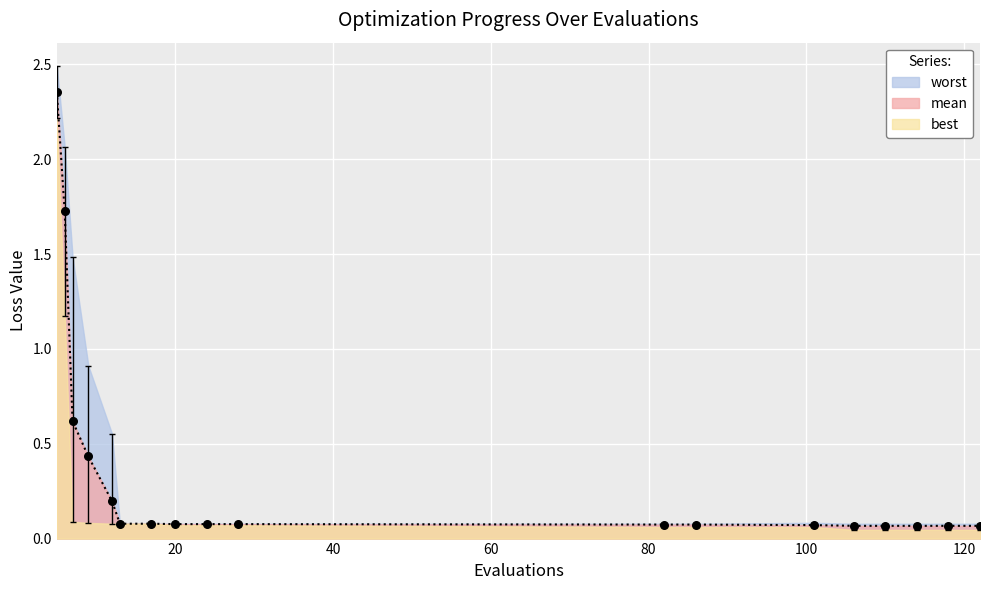

At which category is the sum across all series the highest?

5